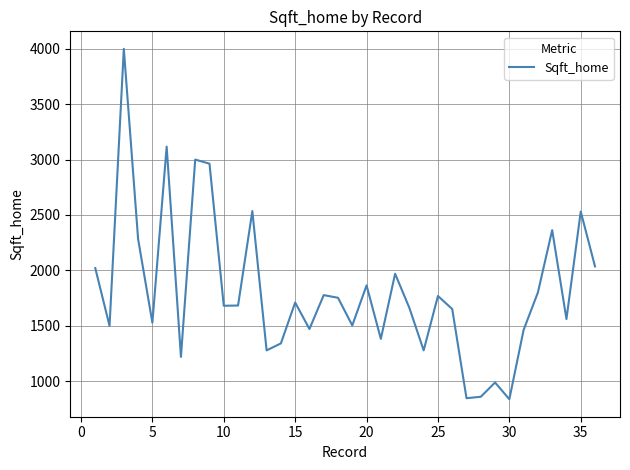

What is the difference between the maximum and minimum values?

3164